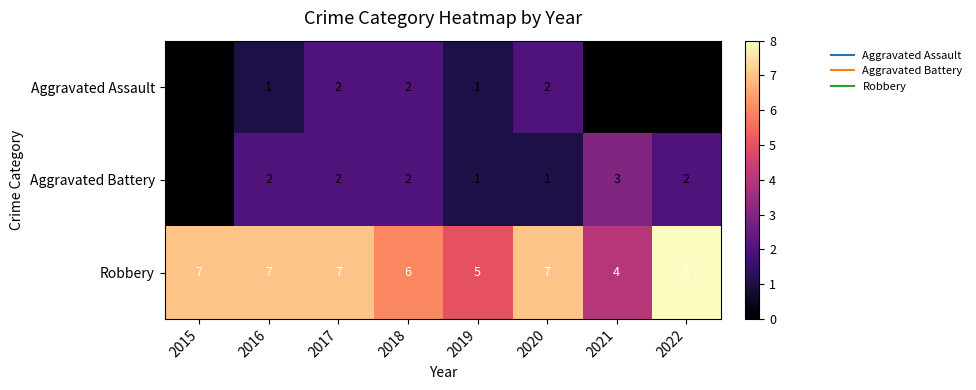

What is the difference between the highest and lowest values at 2016?

6